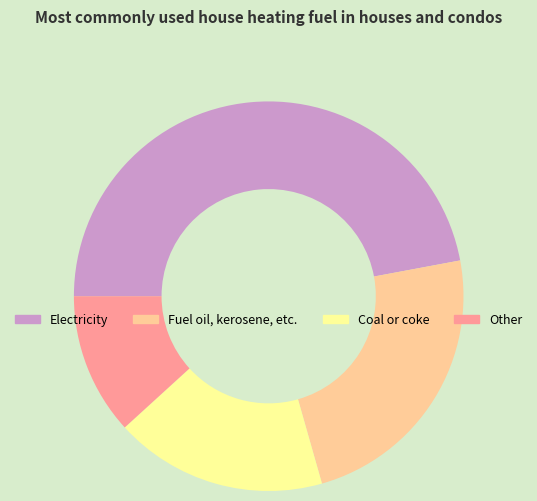

Is the sum of Other and Electricity greater than half?

Yes